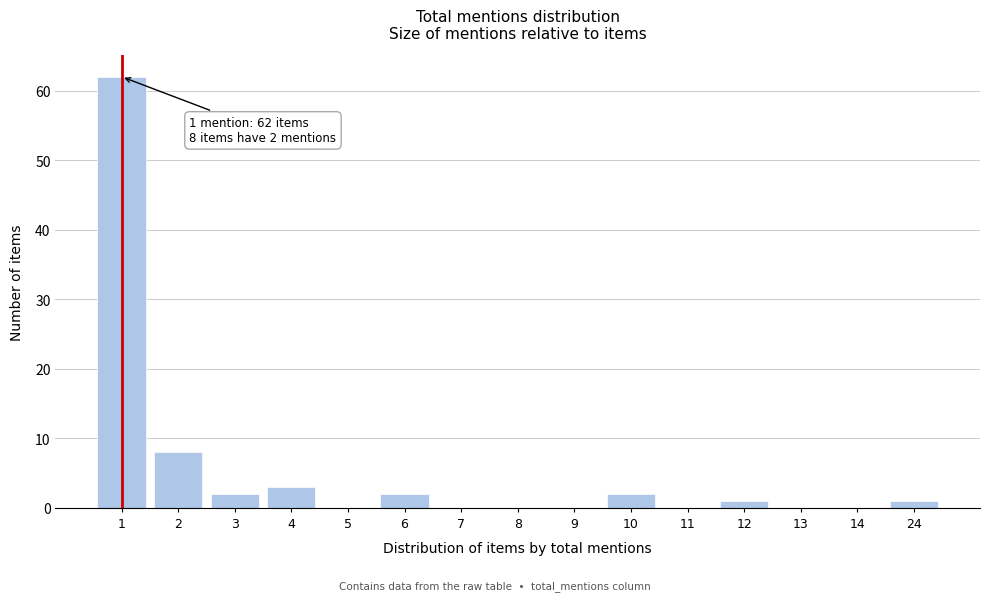

Reading right to left, extract all data points from this chart.

24=1	14=0	13=0	12=1	11=0	10=2	9=0	8=0	7=0	6=2	5=0	4=3	3=2	2=8	1=62